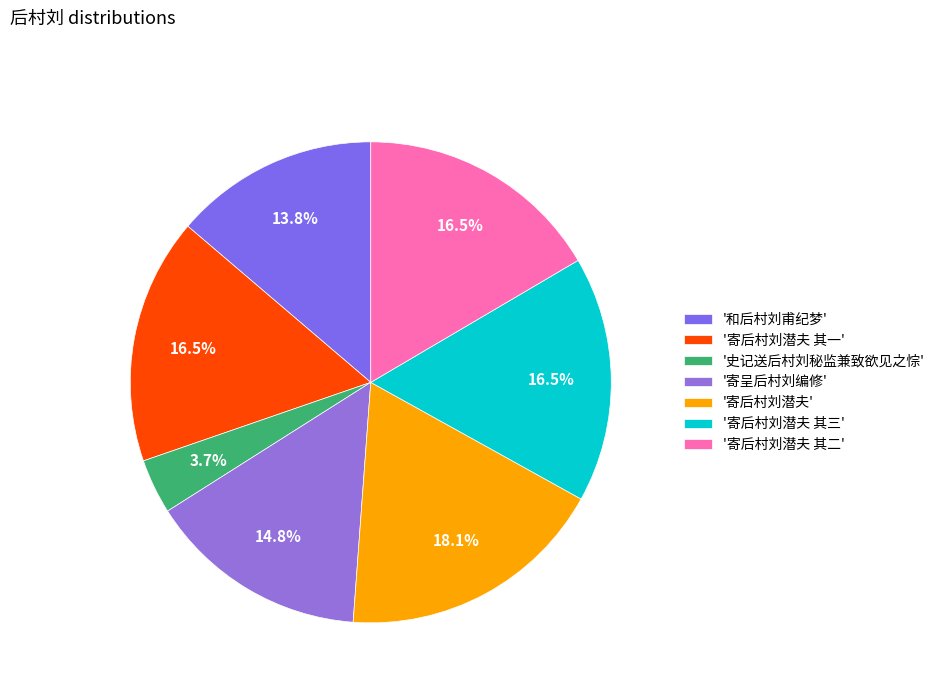

Is there any slice that represents more than half of the pie?

No